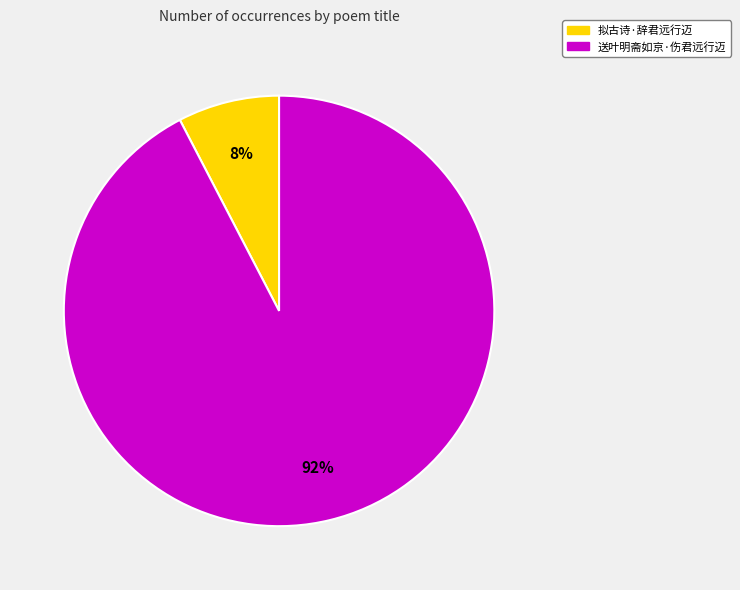

How many segments does this pie chart have?

2